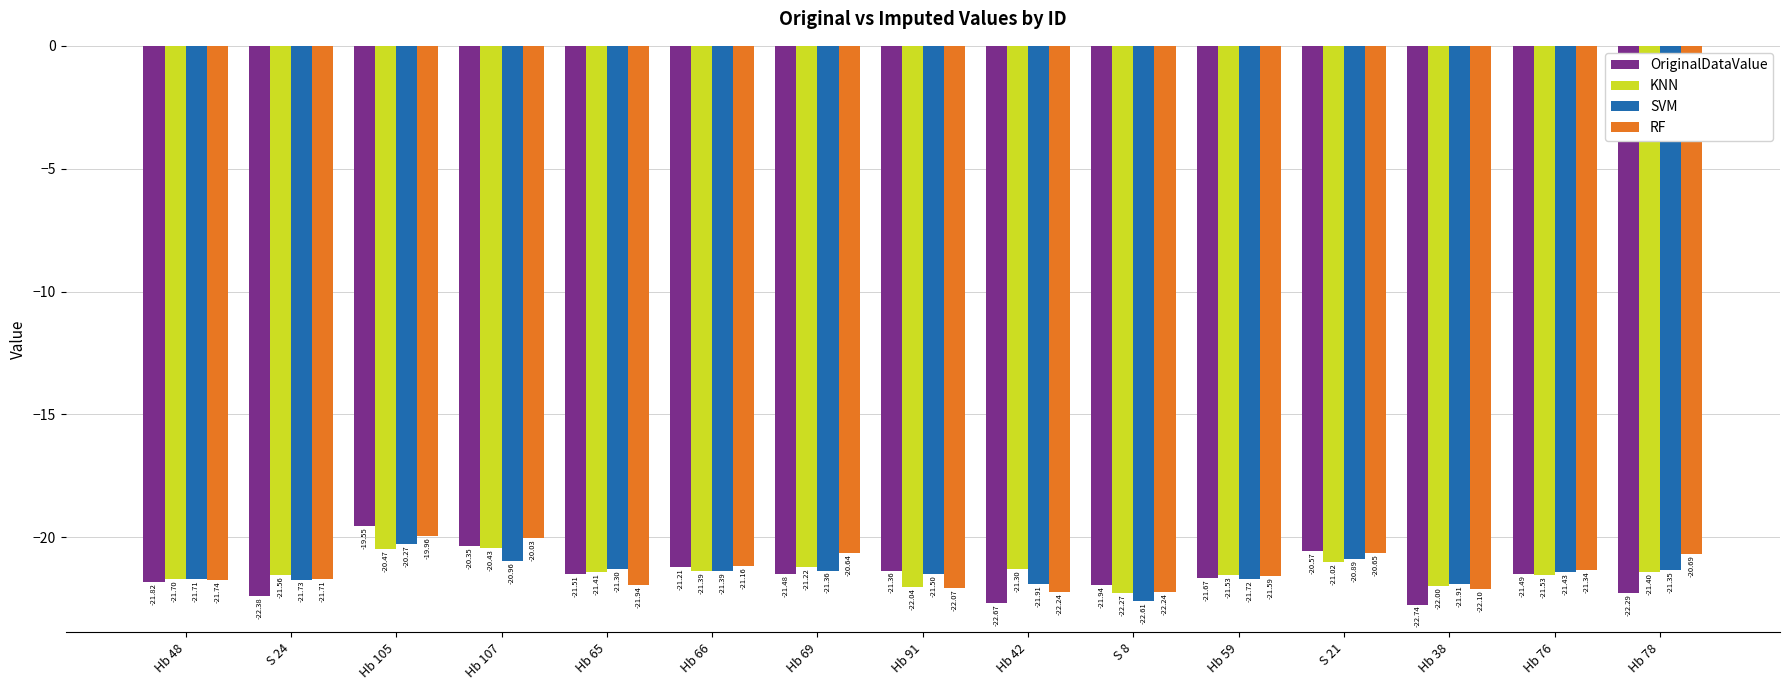

Rank the series by their maximum value, from lowest to highest.

KNN, SVM, RF, OriginalDataValue